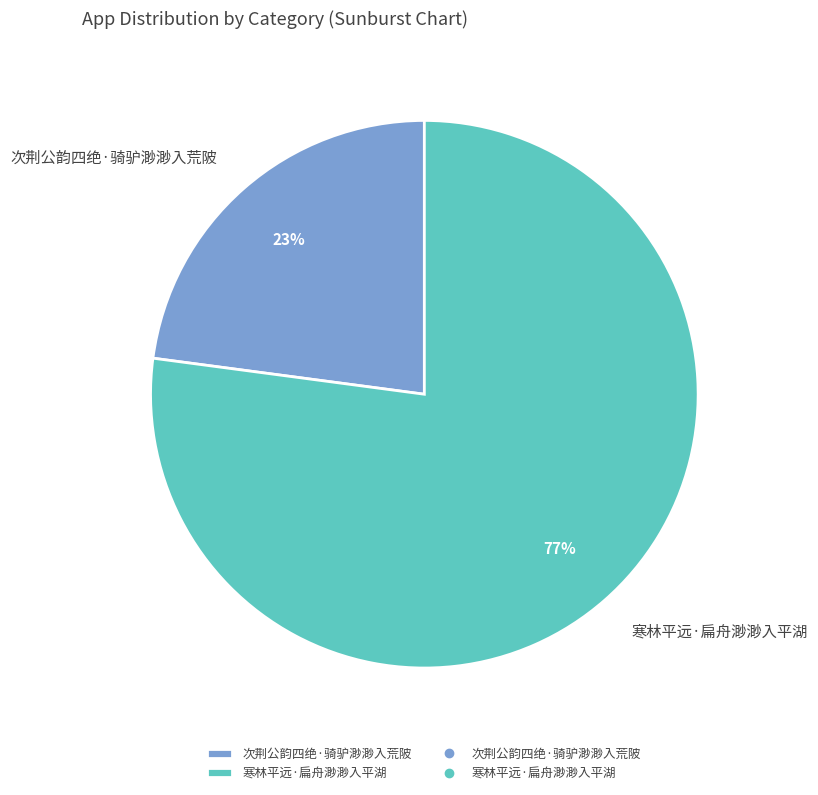

Which category accounts for the majority?

寒林平远·扁舟渺渺入平湖